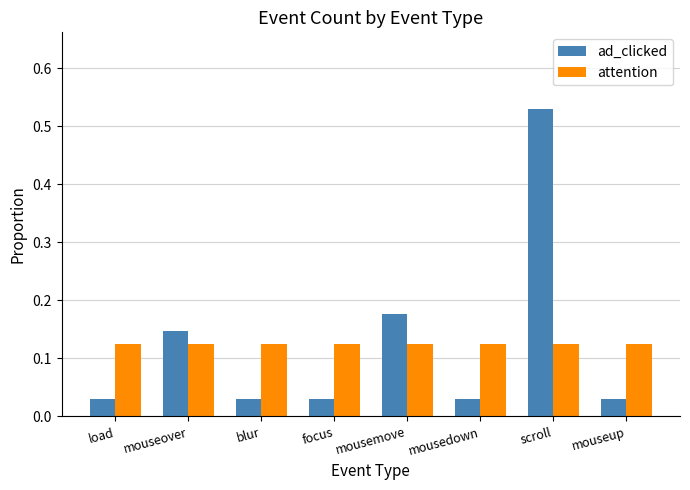

What are all the series names shown in the legend?

ad_clicked, attention